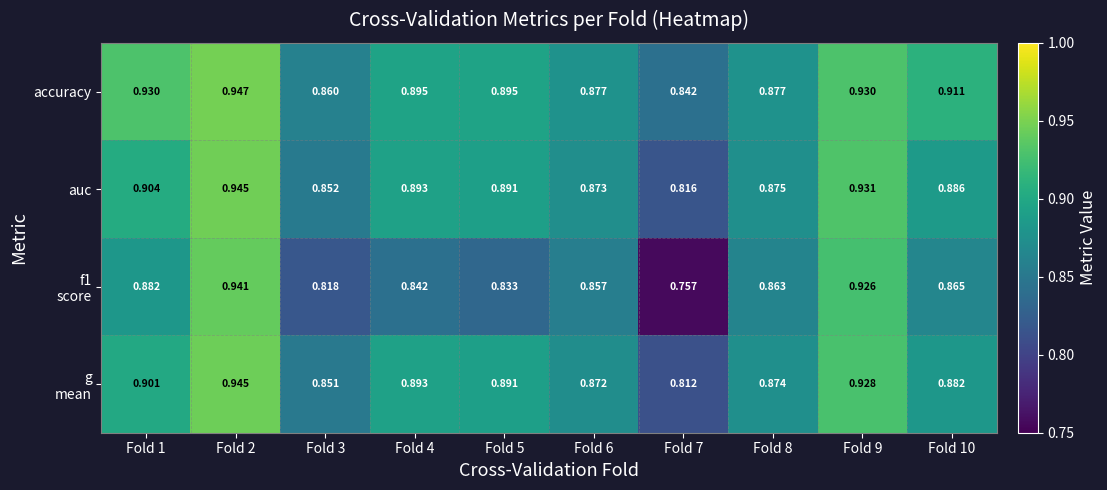

Which series has the largest total across all categories?

accuracy